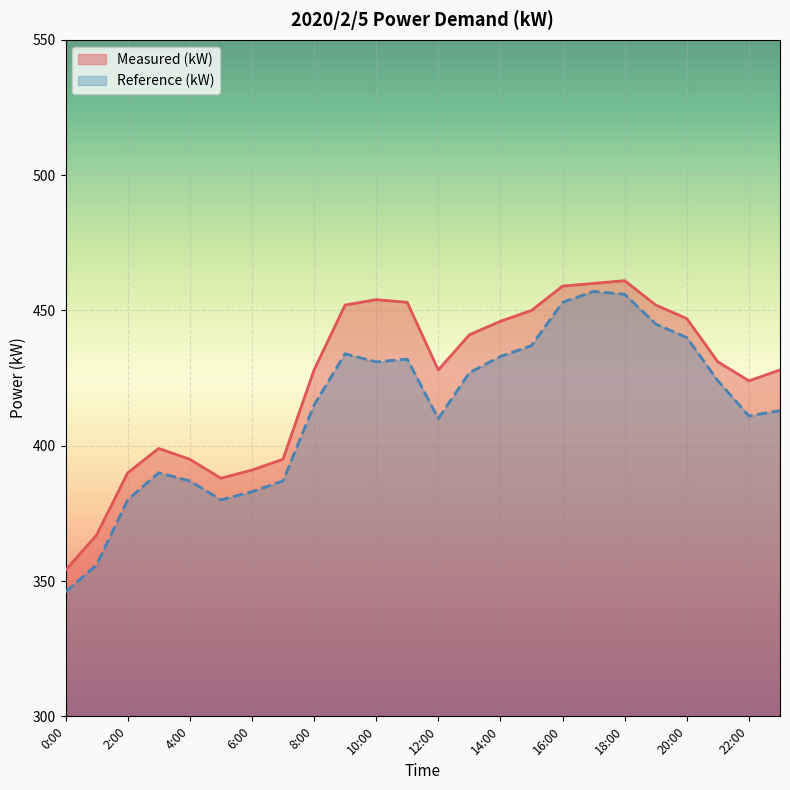

Does the chart display data point markers on the line(s)?

No